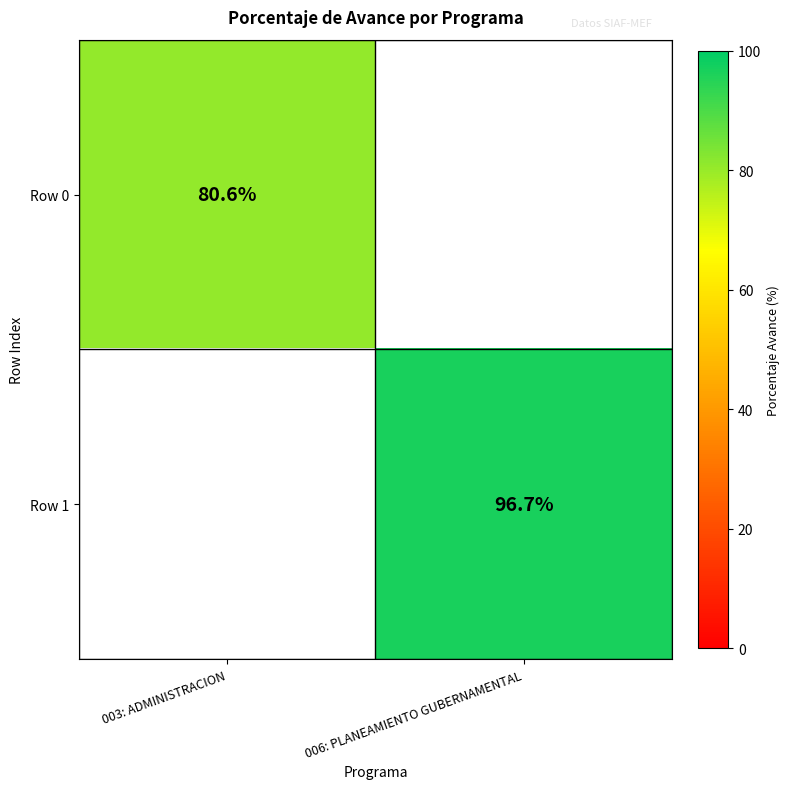

Is it true that Row 0 equals 80.6 at 003: ADMINISTRACION?

True